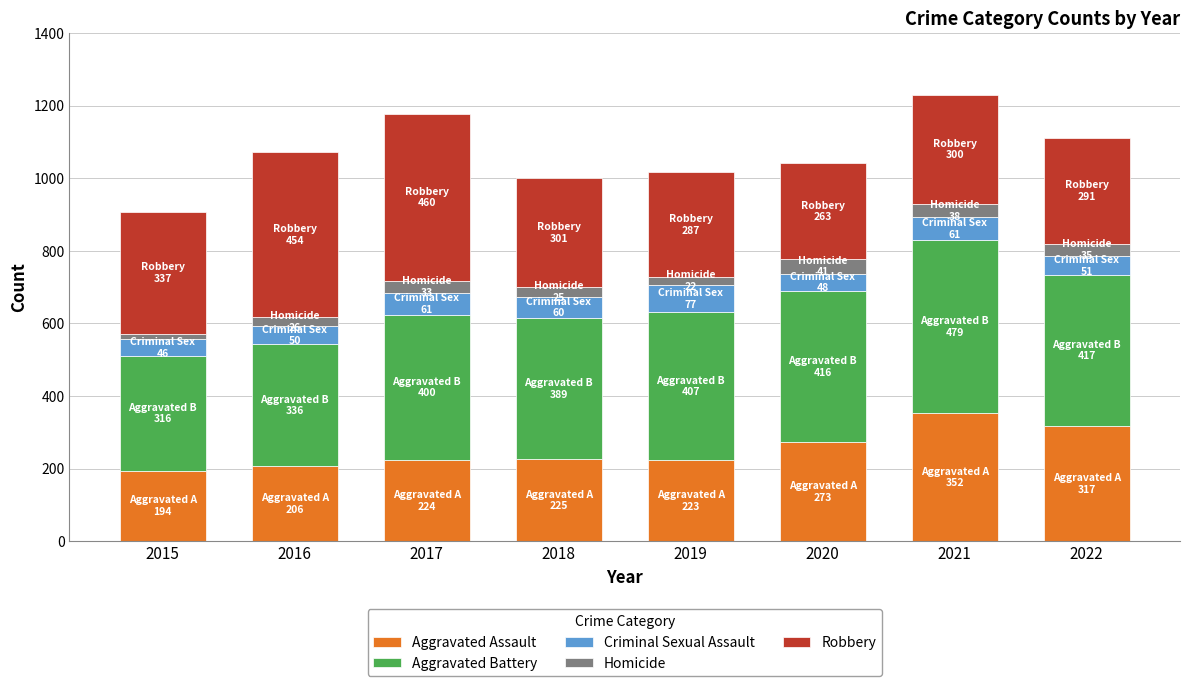

What is the lowest value of the Aggravated Assault series?

194